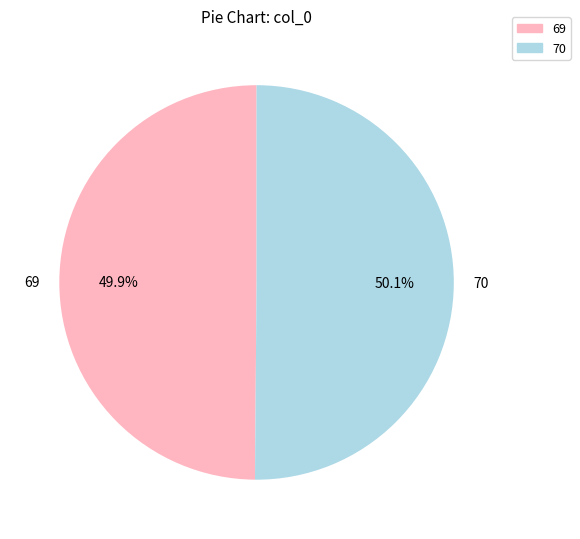

Is there any slice that represents more than half of the pie?

Yes